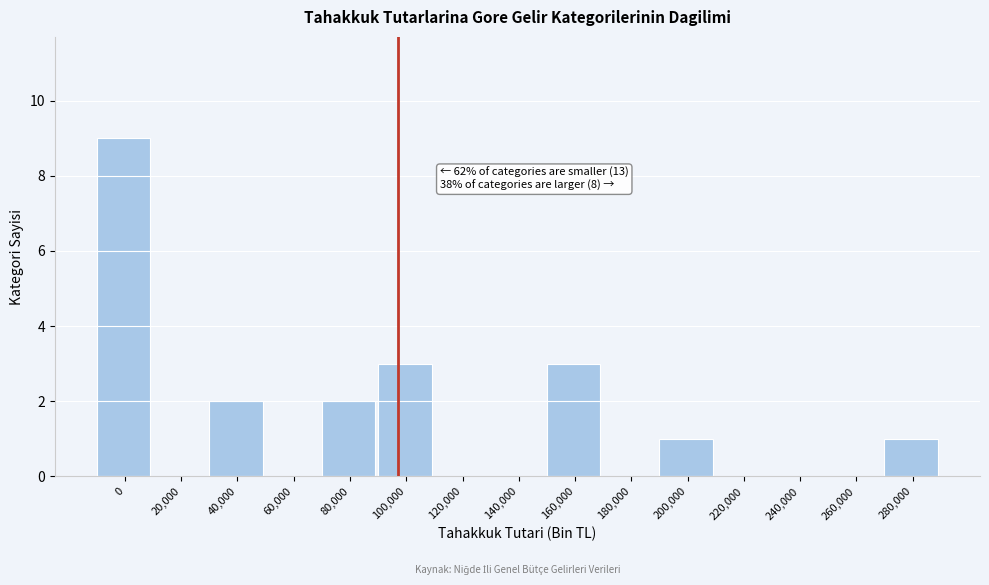

Reading right to left, transcribe all the data shown in this chart.

280,000=1	260,000=0	240,000=0	220,000=0	200,000=1	180,000=0	160,000=3	140,000=0	120,000=0	100,000=3	80,000=2	60,000=0	40,000=2	20,000=0	0=9